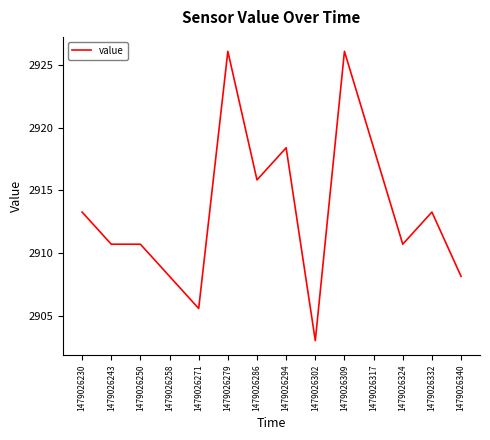

What is the approximate value at 1479026271?

2905.6